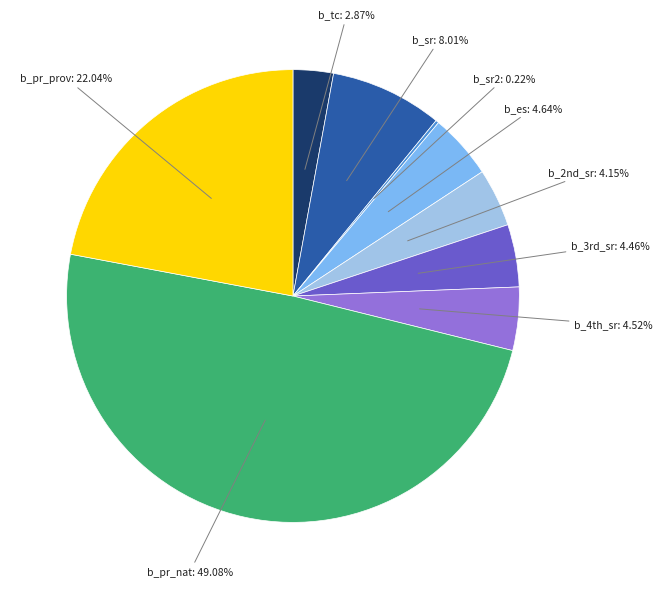

Which category has the biggest portion of the pie?

b_pr_nat: 49.08%